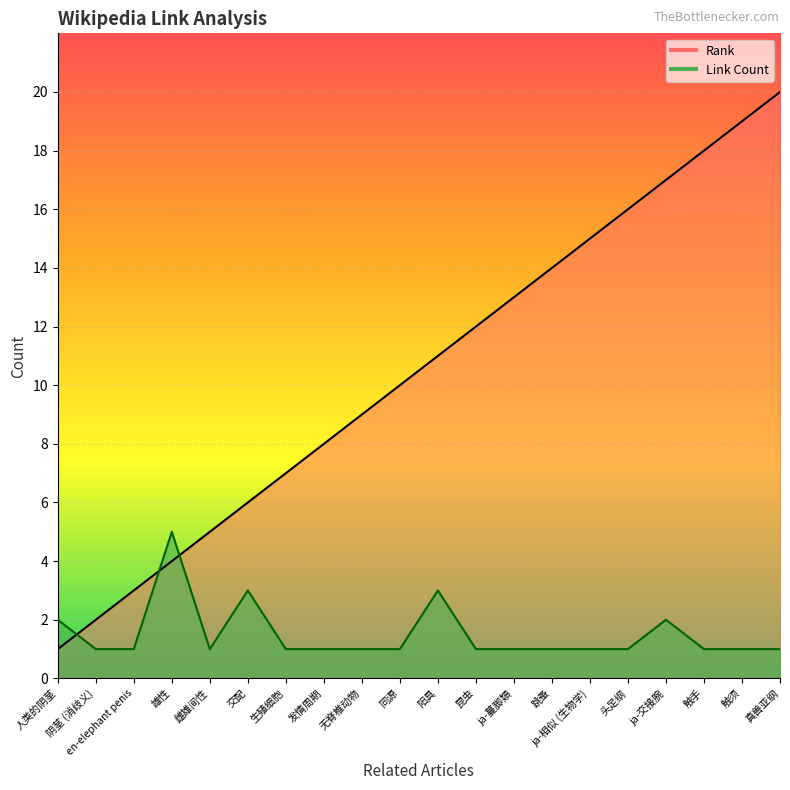

How many times do Link Count and Rank cross each other?

3